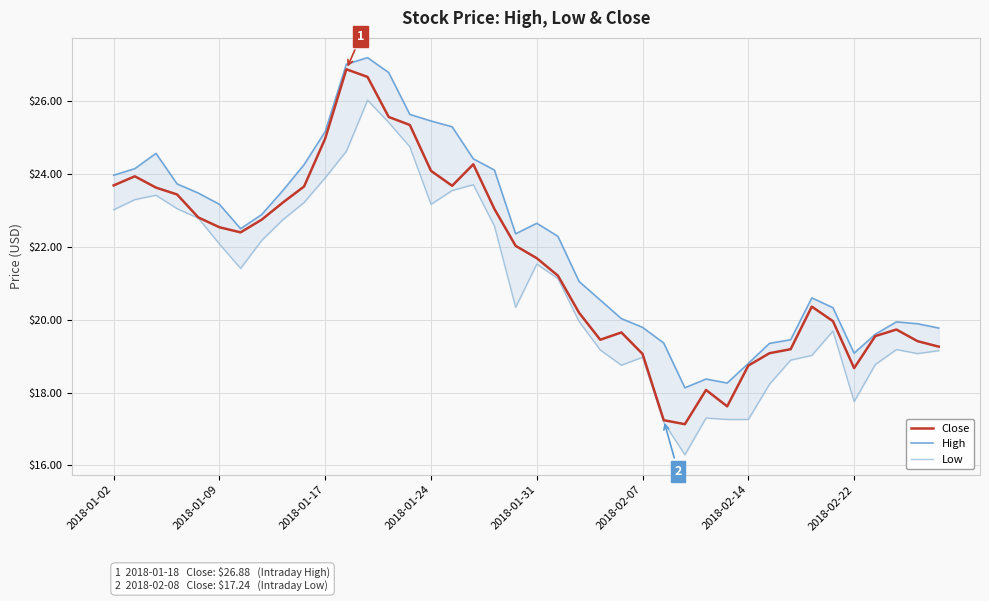

The value of Low at 16 is 12.9. True or false?

False